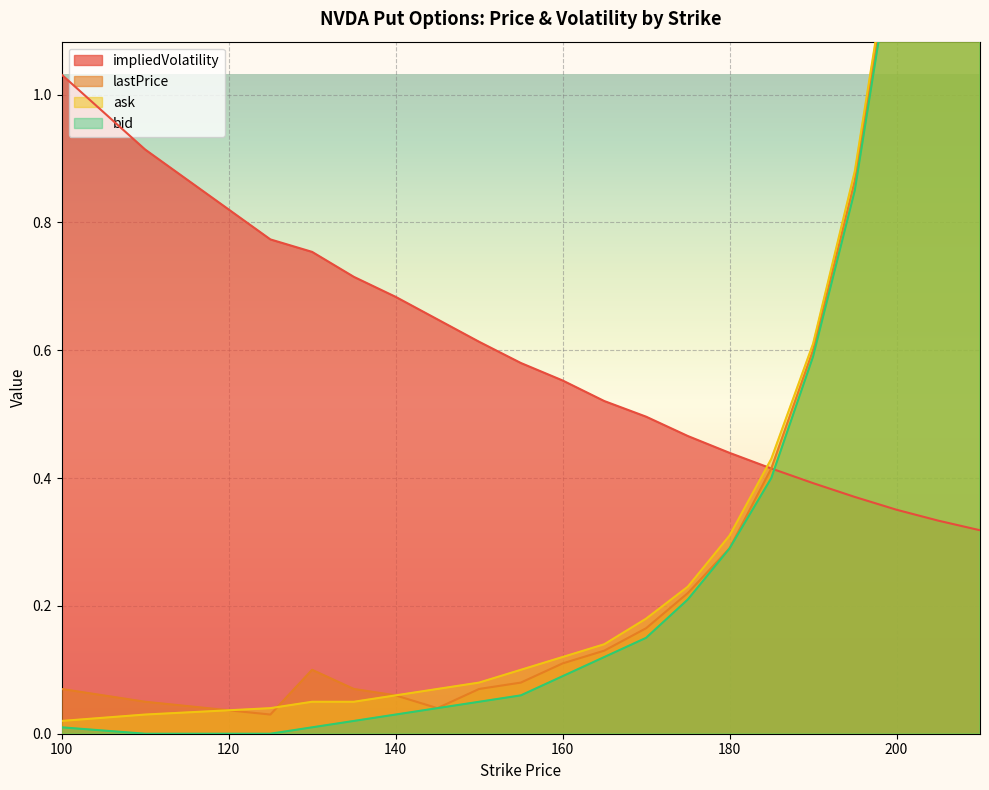

True or false: ask and lastPrice cross at least once.

True